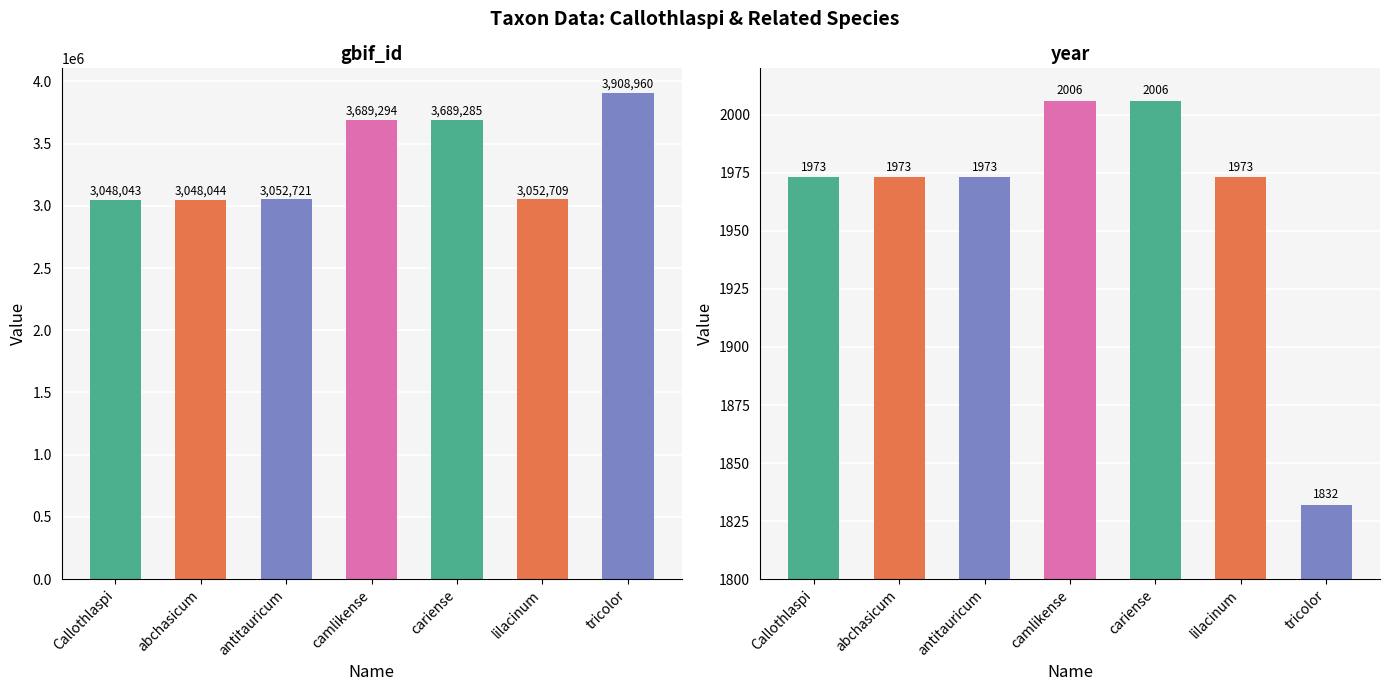

The value of gbif_id at camlikense is 3689294. True or false?

True